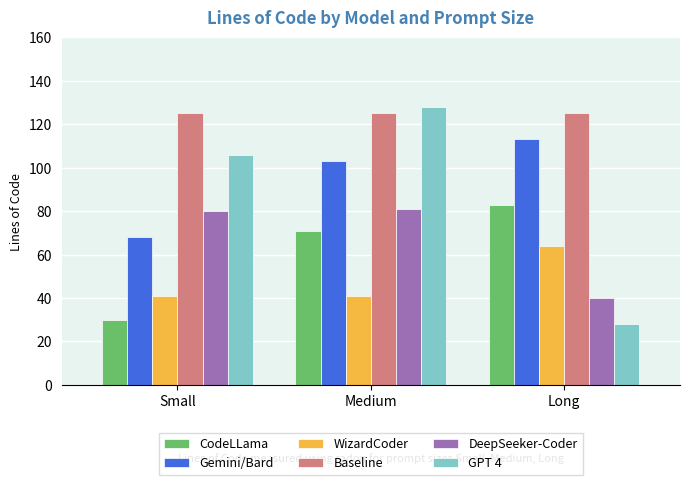

How many groups of bars are there?

3